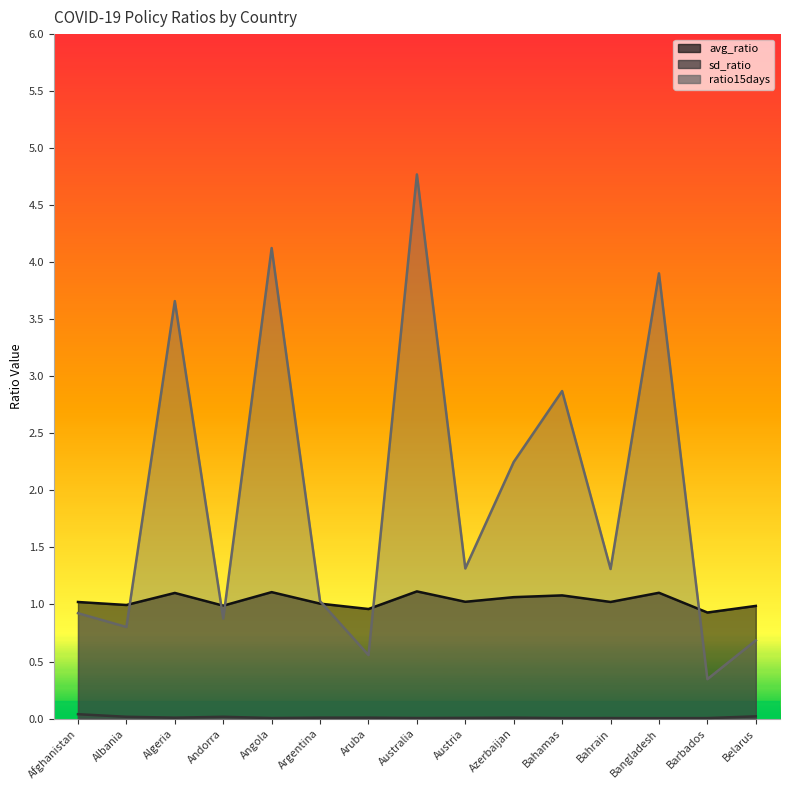

Which category has the lowest value in the sd_ratio series?

Bangladesh